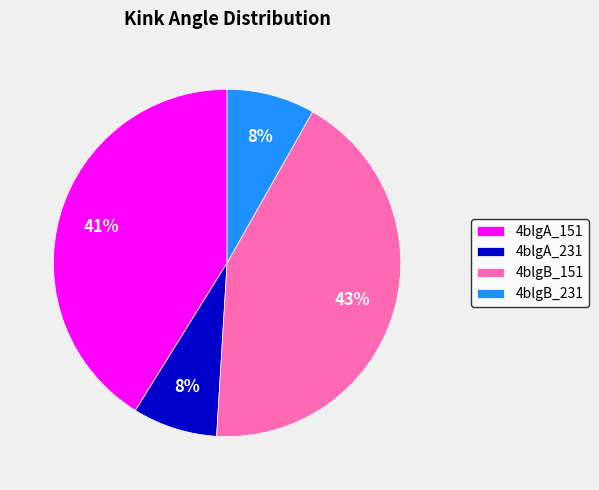

To the nearest percent, what is the average slice percentage?

25%